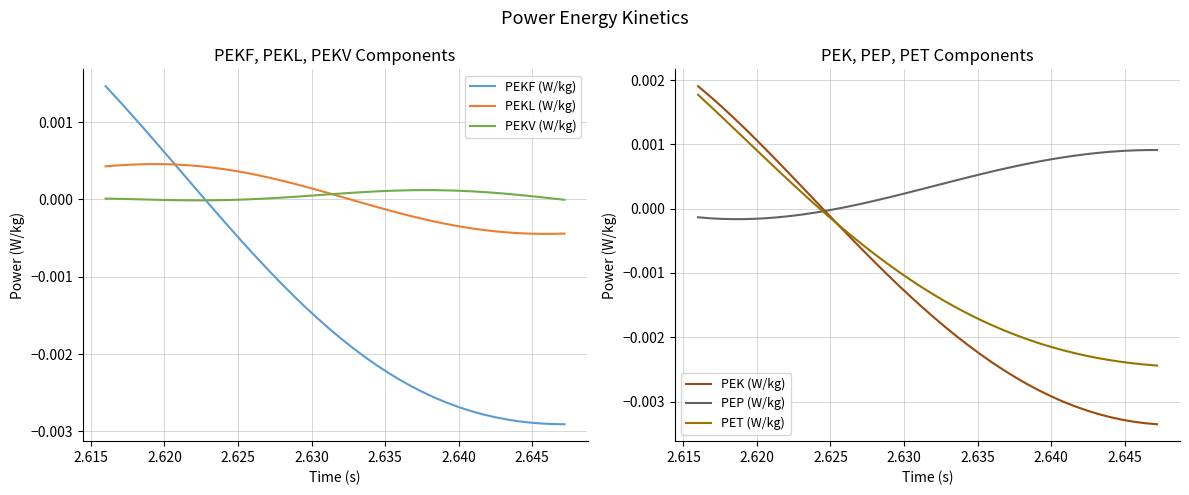

Which series ends up on top after the final intersection of PEKV (W/kg) and PEKF (W/kg)?

PEKV (W/kg)